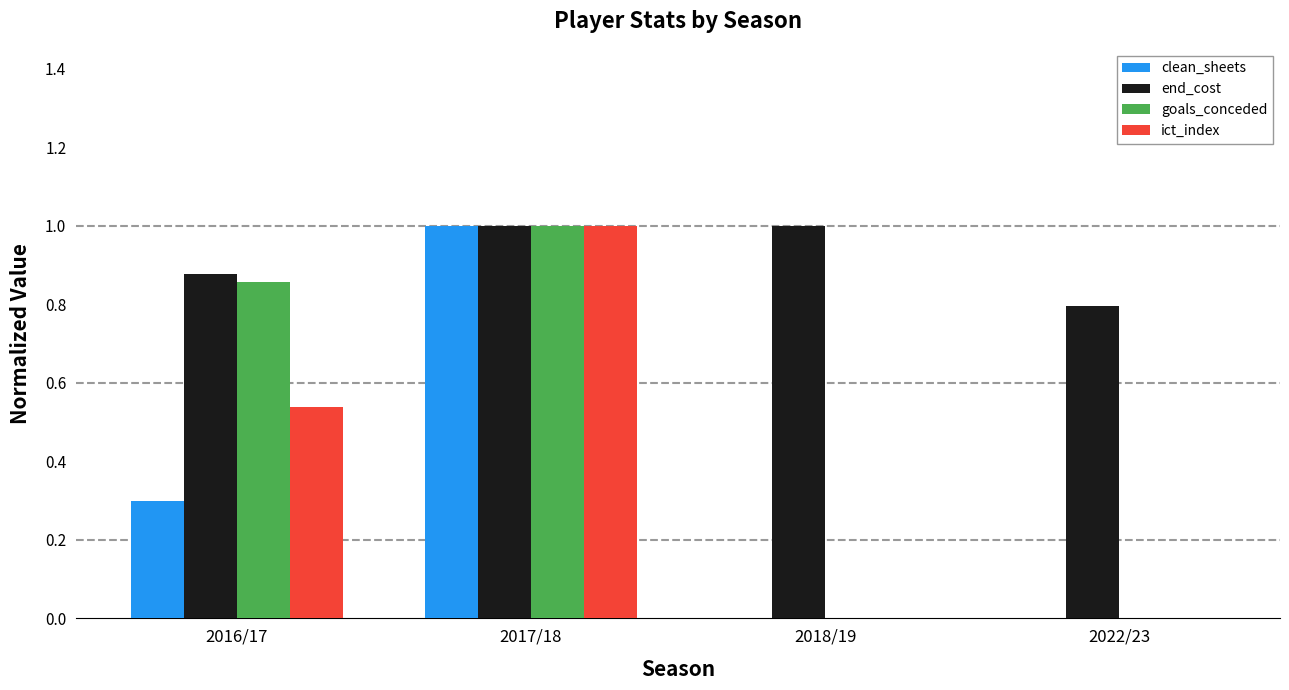

How many distinct data groups are displayed?

4